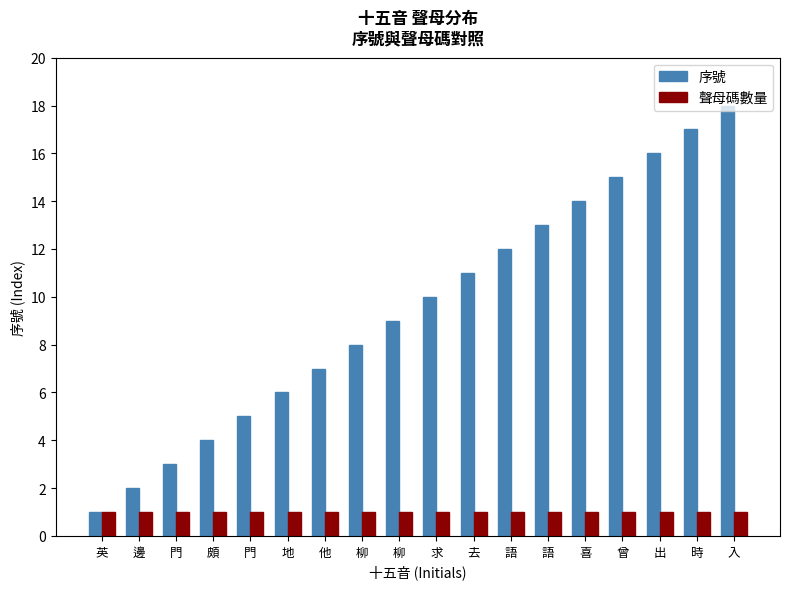

What are all the series names shown in the legend?

序號, 聲母碼數量